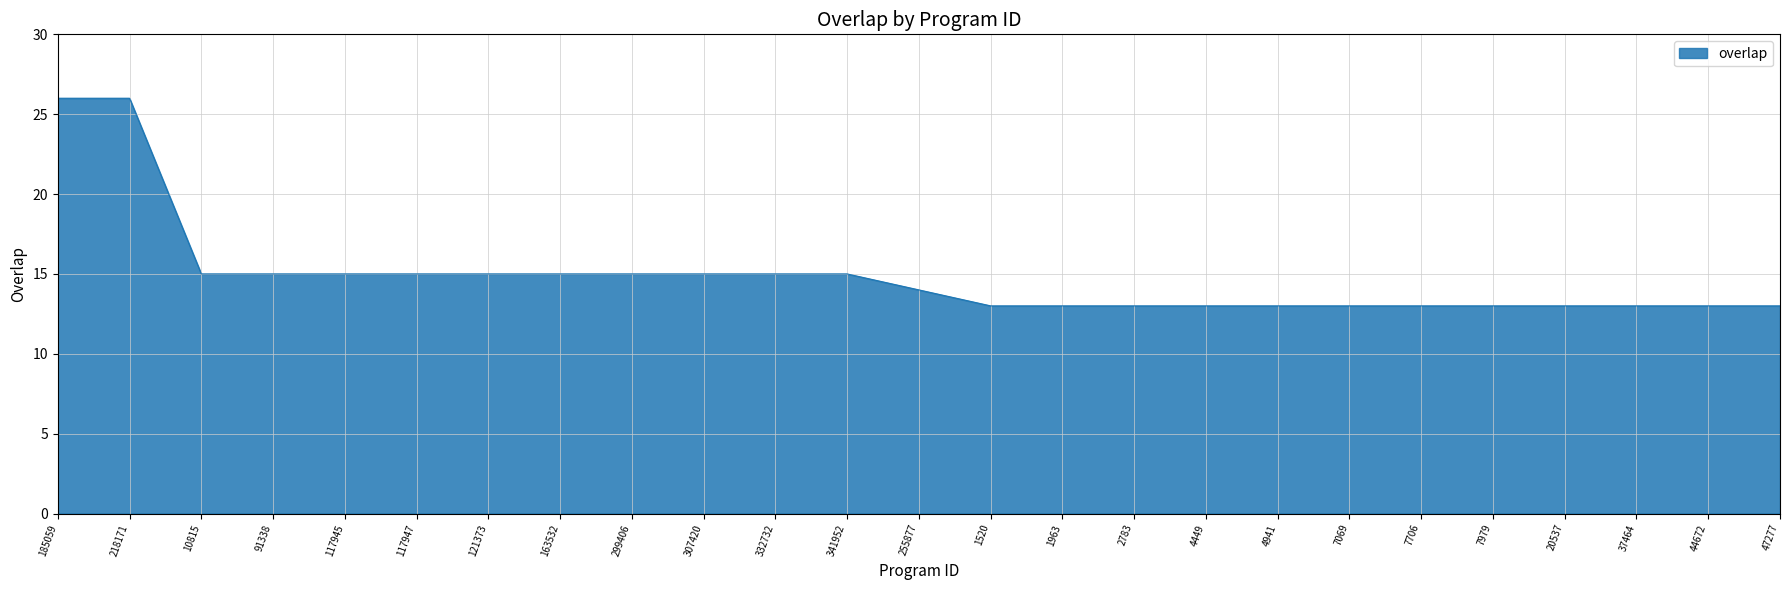

The chart shows a value of 20 at 1963. True or false?

False